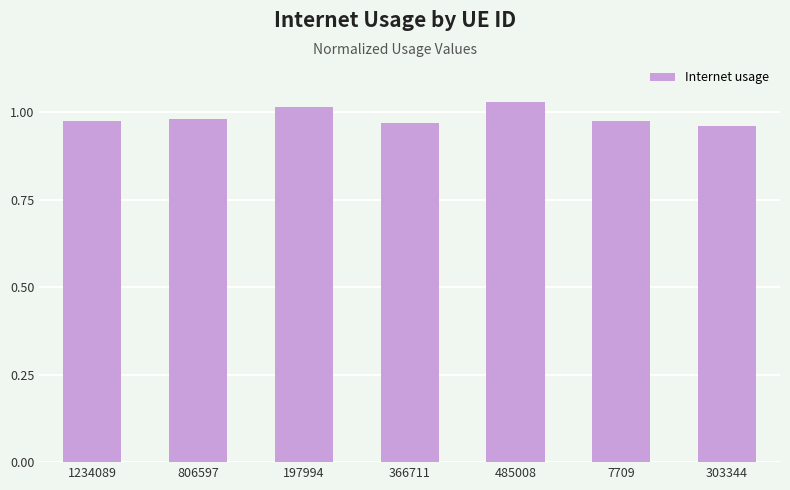

The value at 806597 is 0.2. True or false?

False